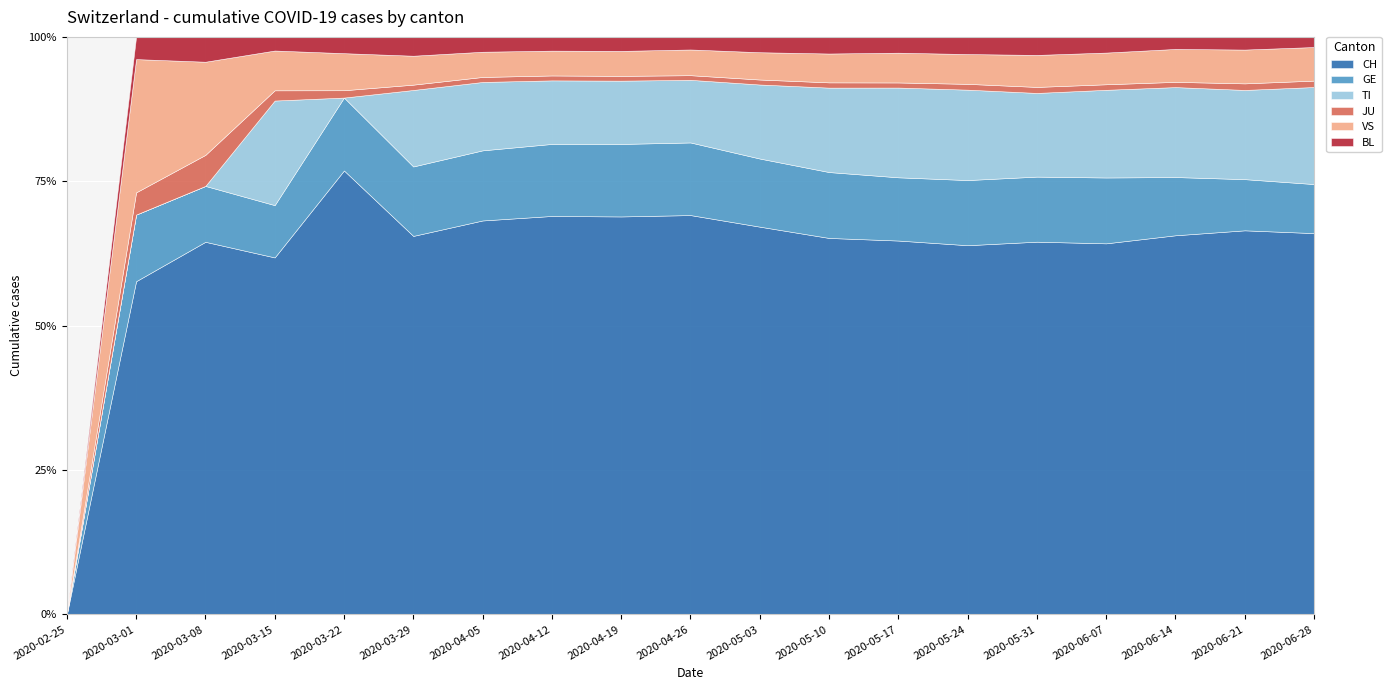

At how many categories does at least one series exceed 36?

17